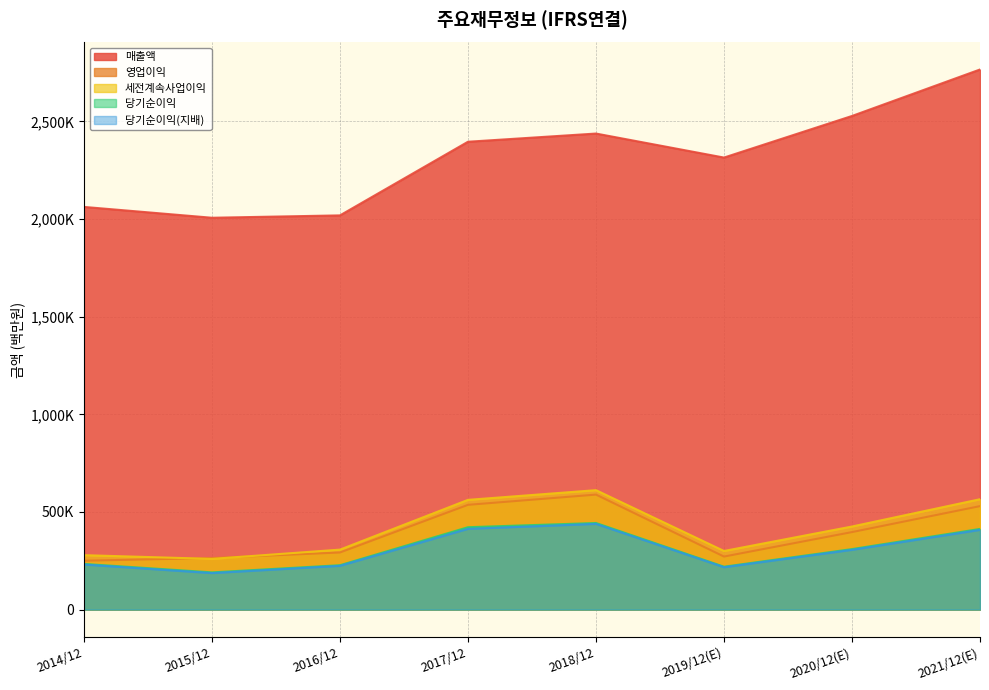

True or false: 매출액 and 영업이익 cross at least once.

False